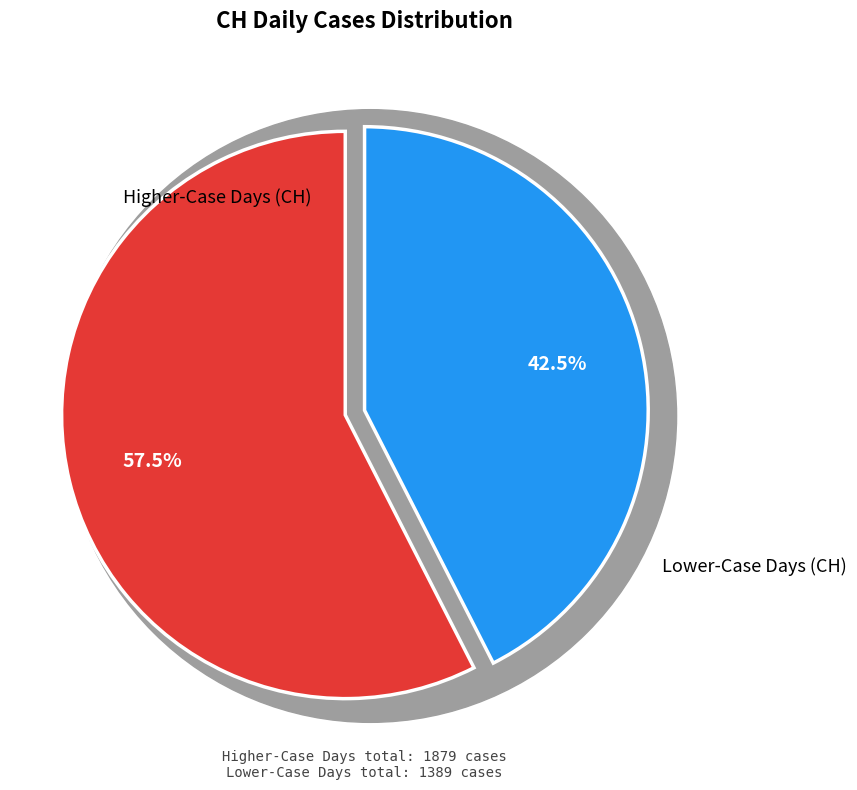

Does 2020-06-17 represent more than half of the total?

No